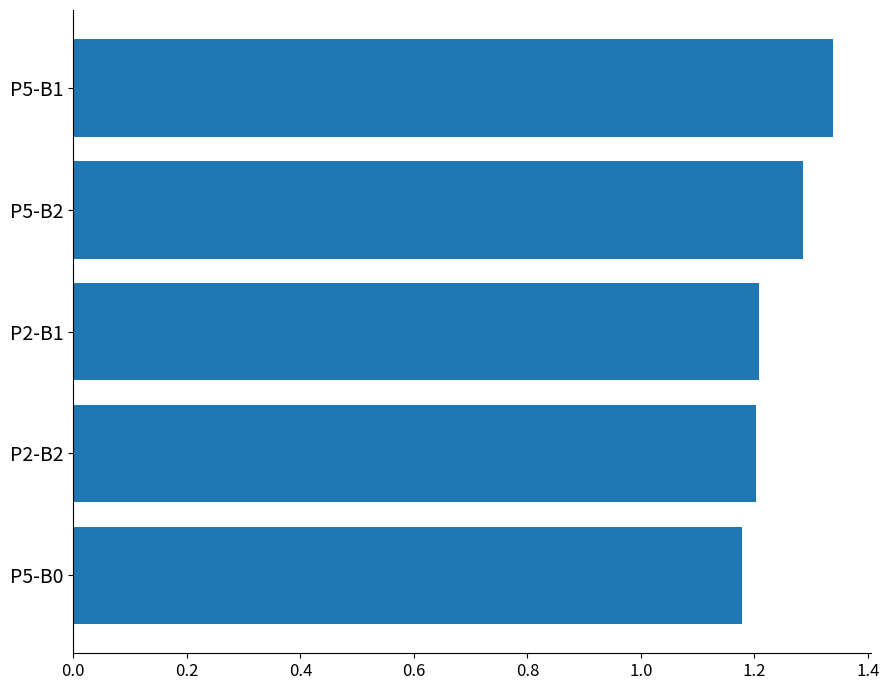

What is the label of the 2nd bar from the bottom?

P2-B2